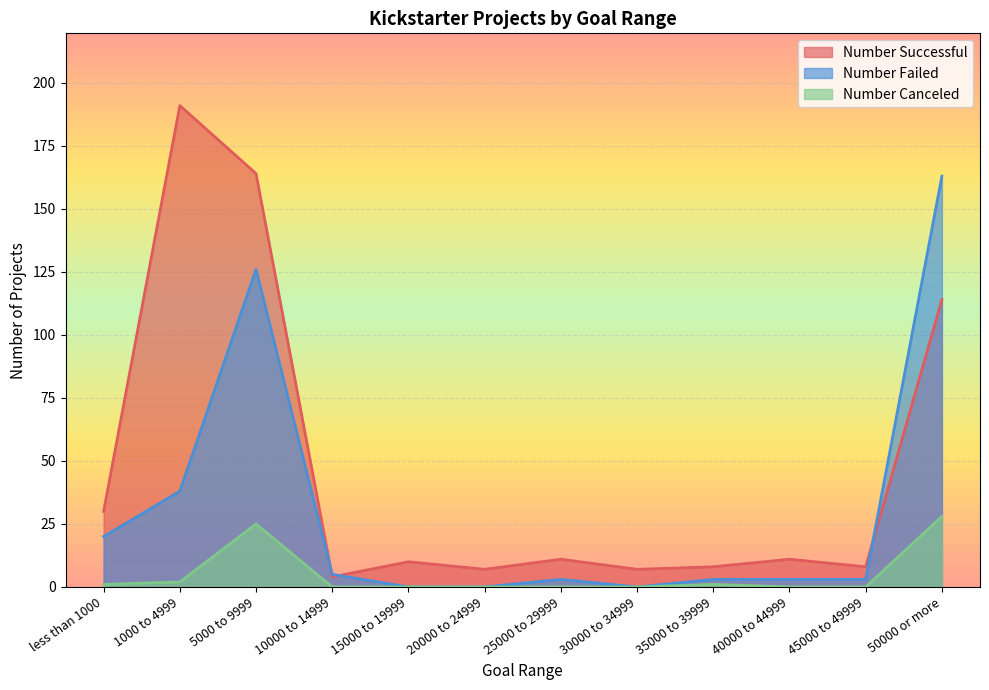

True or false: Number Canceled has more than 0 interior local peaks.

True